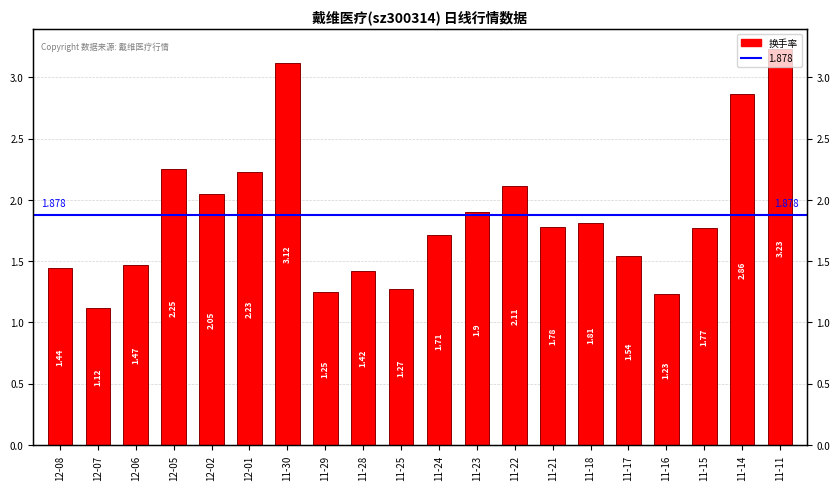

What is the approximate value at 11-24?

1.7